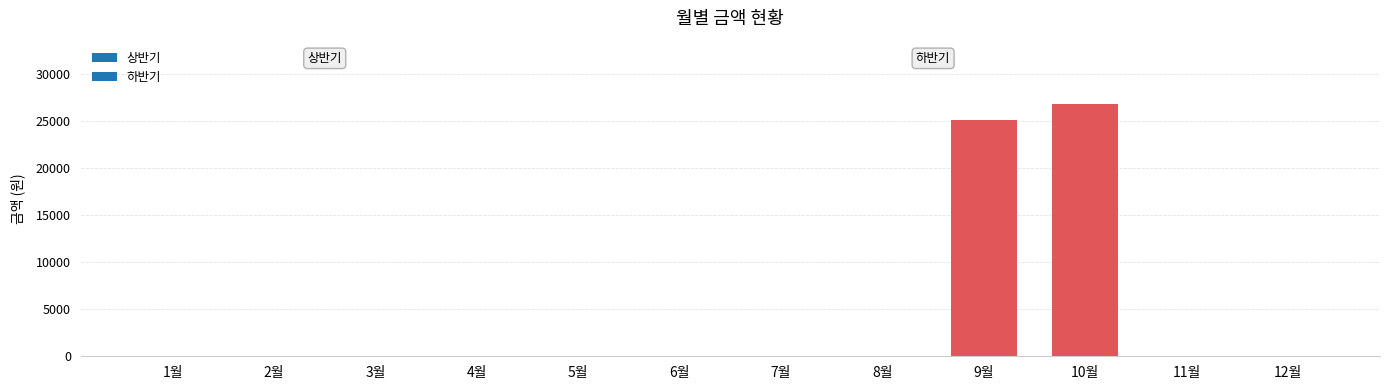

Reading left to right, extract all data points from this chart.

1월=0	2월=0	3월=0	4월=0	5월=0	6월=0	7월=0	8월=0	9월=25160	10월=26870	11월=0	12월=0